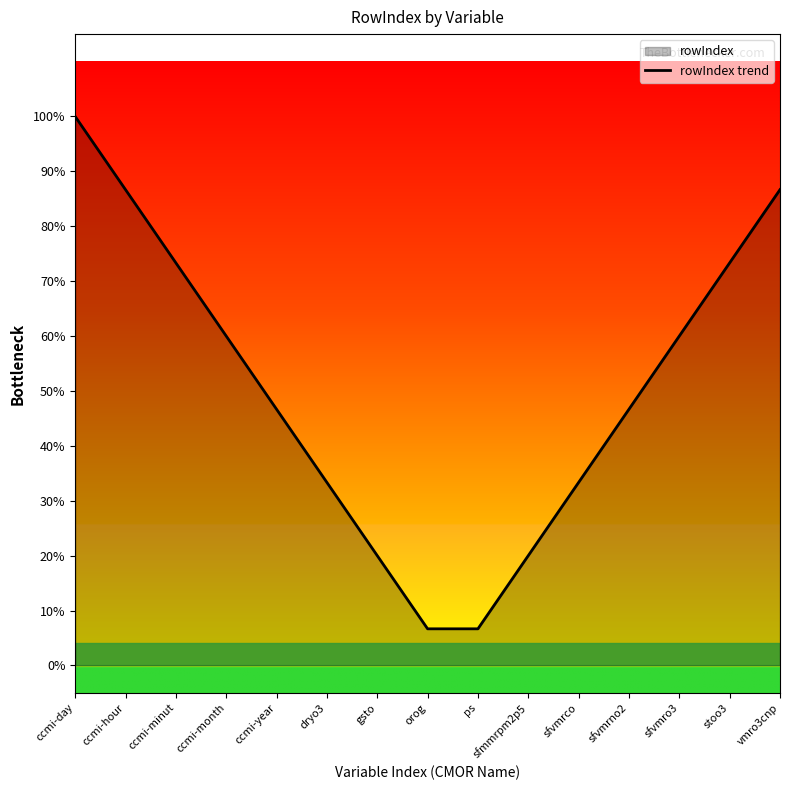

What is the label of the 9th point from the right?

gsto